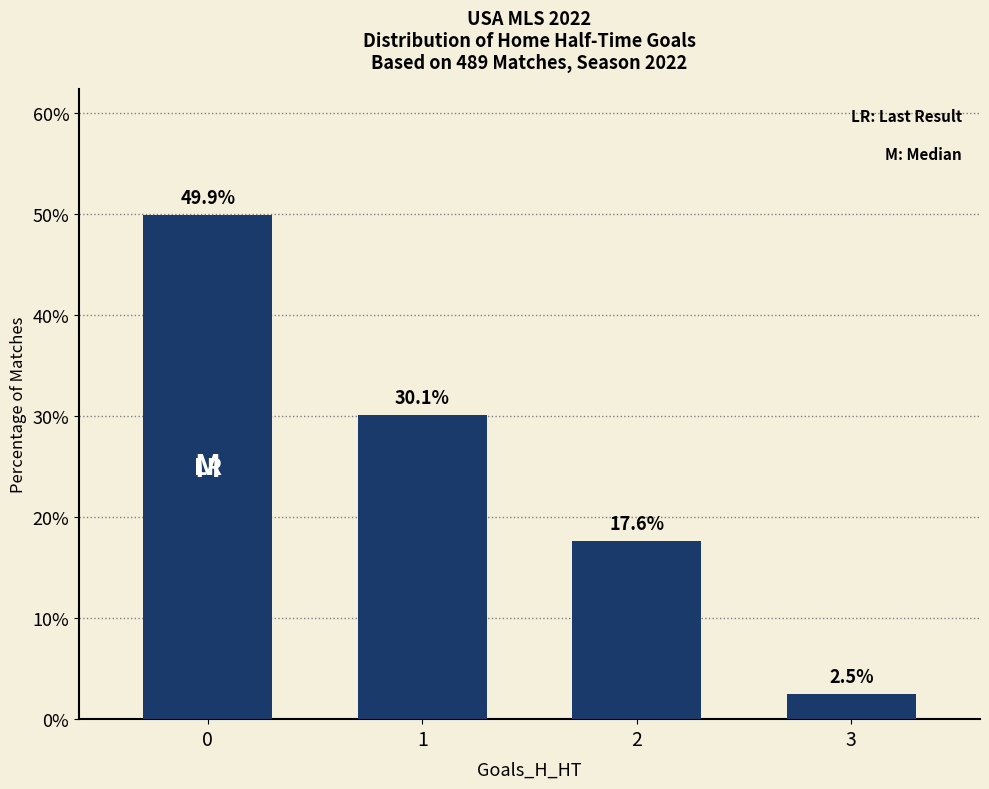

What is the sum of the values at 1 and 3?

32.5